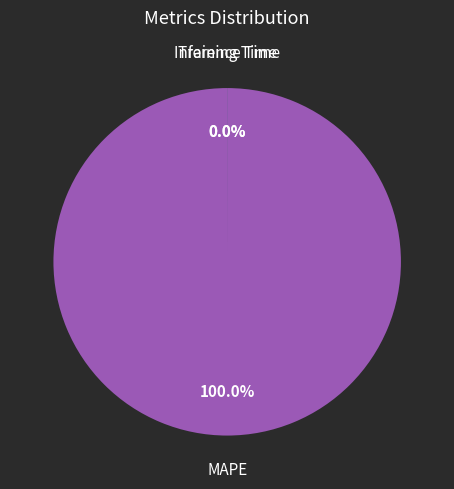

To the nearest percent, what is the difference between the largest and smallest slice percentages?

100%